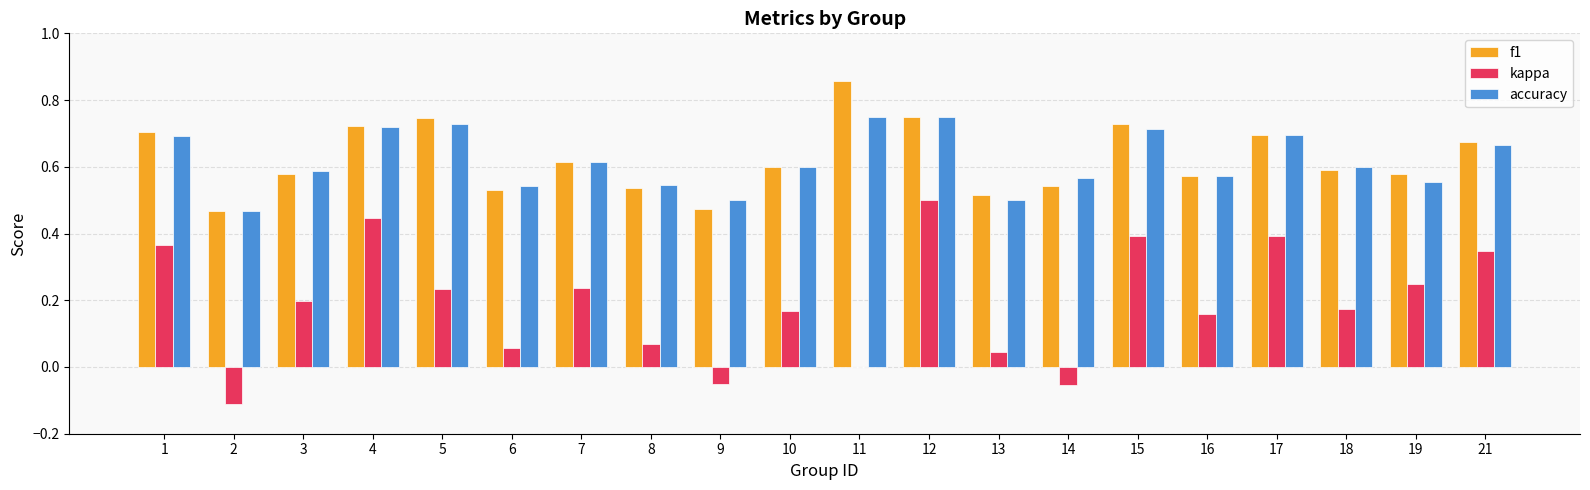

At which category is the sum across all series the highest?

12